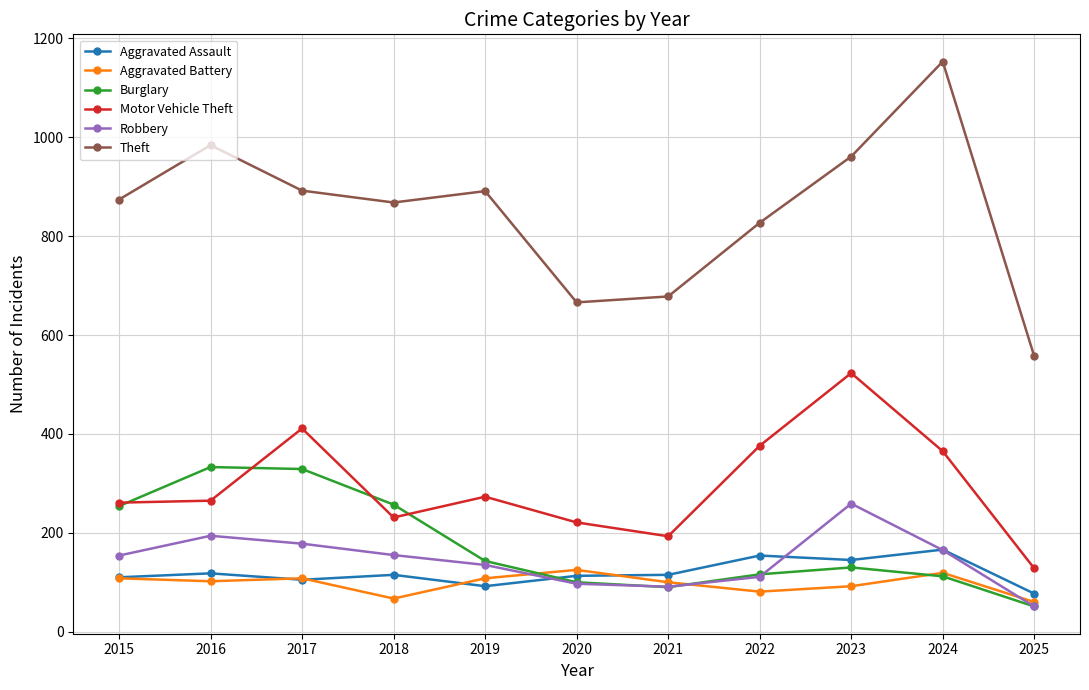

What is the difference between the highest and lowest values at 2017?

787